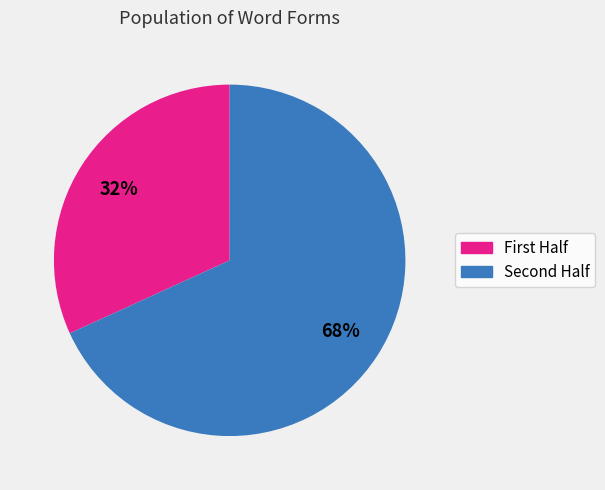

Which slice is the smallest?

First Half